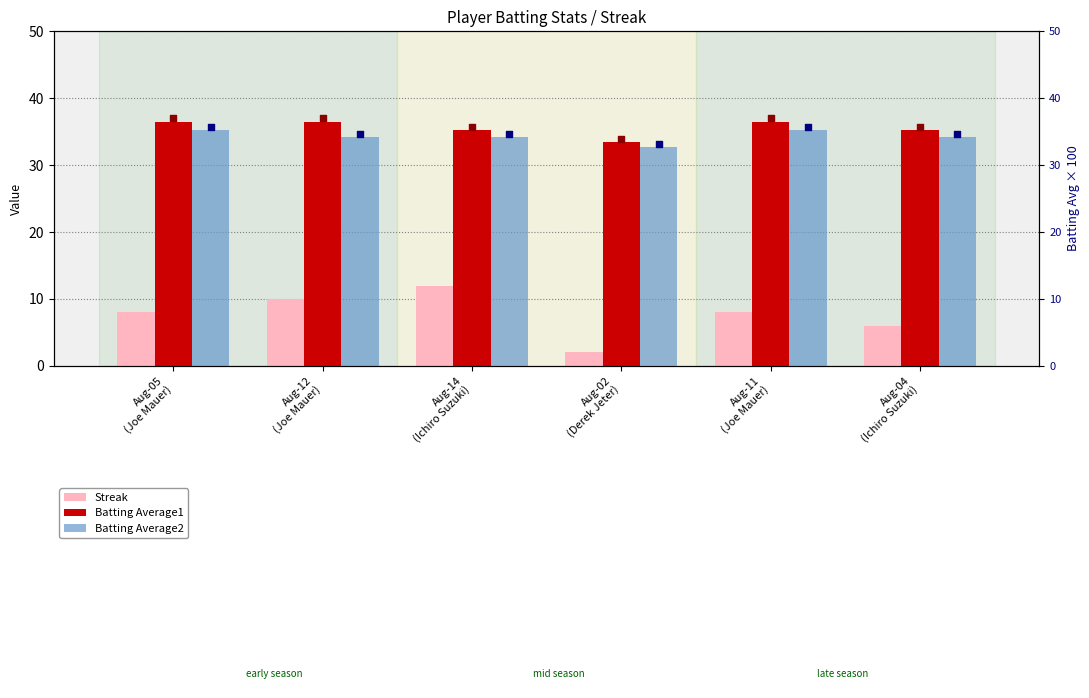

Is the value of Streak at Aug-04
(Ichiro Suzuki) greater than the value of Batting Average2 at Aug-02
(Derek Jeter)?

No